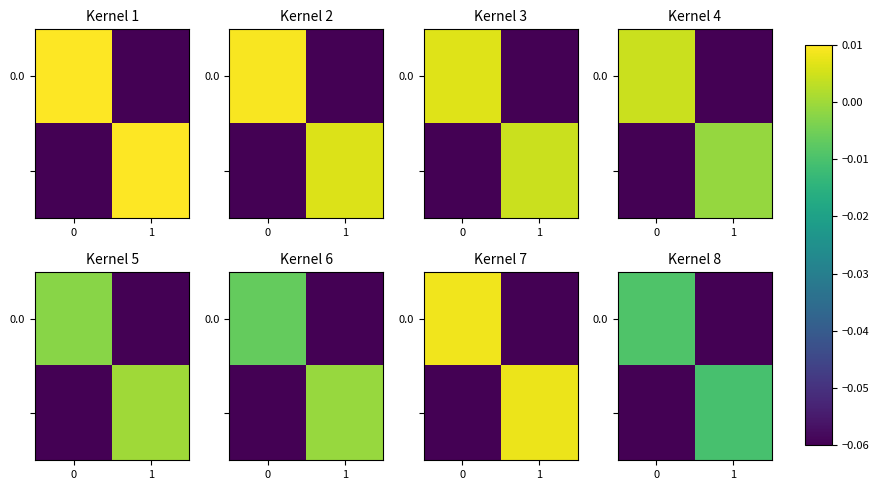

True or false: 0.0 has a value of -0.1 at 1.

False